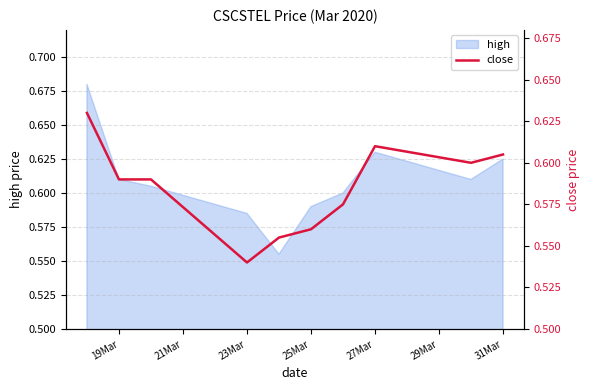

Between 25Mar and 23Mar, which is larger?

25Mar